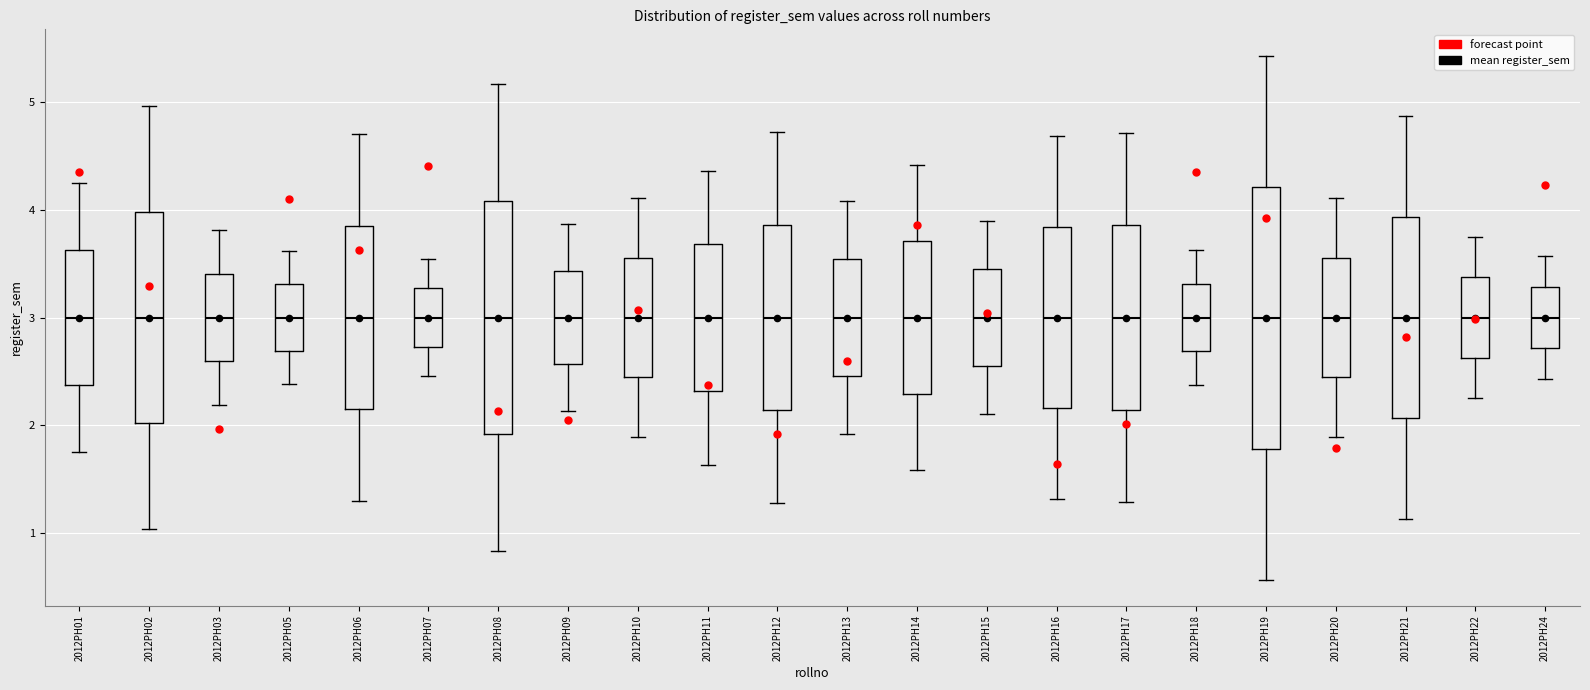

Where is the upper edge of the box for 2012PH03 on the y-axis? The values are not printed on the chart, so give them approximately, as read against the axis.

3.4